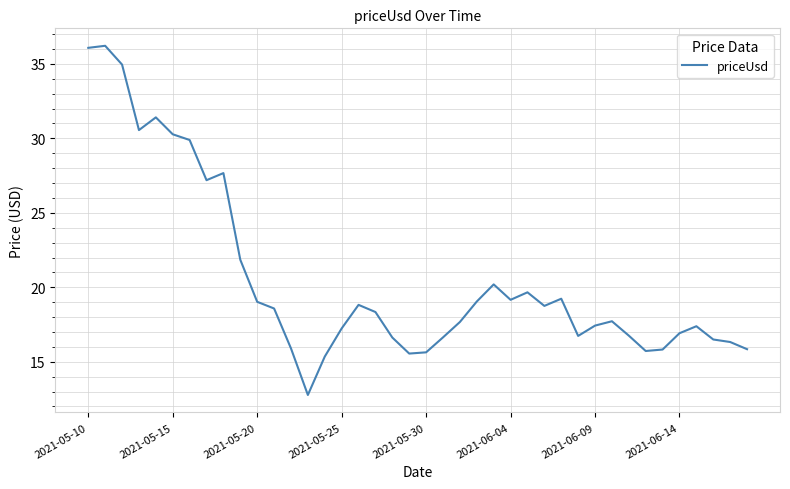

What is the difference between the maximum and minimum values?

23.4